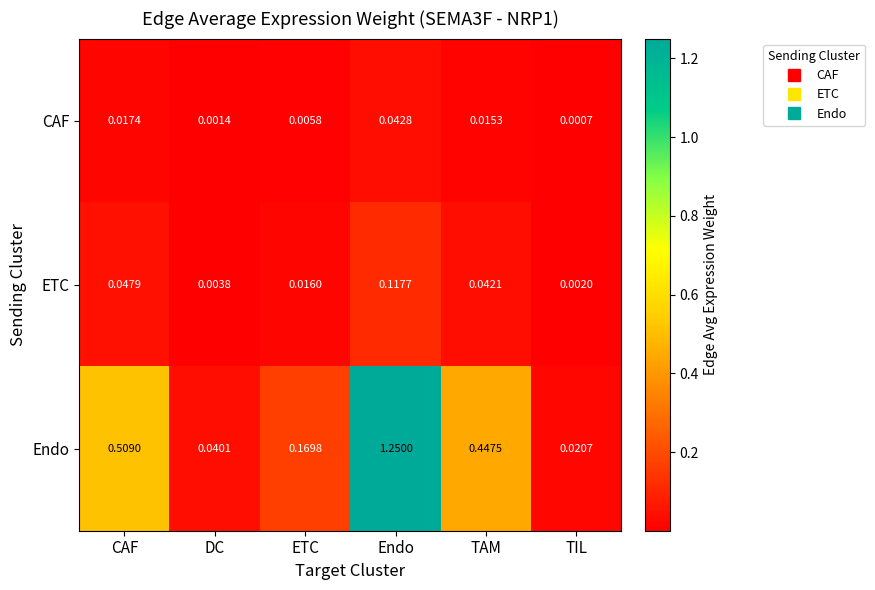

Which series has the largest total across all categories?

Endo